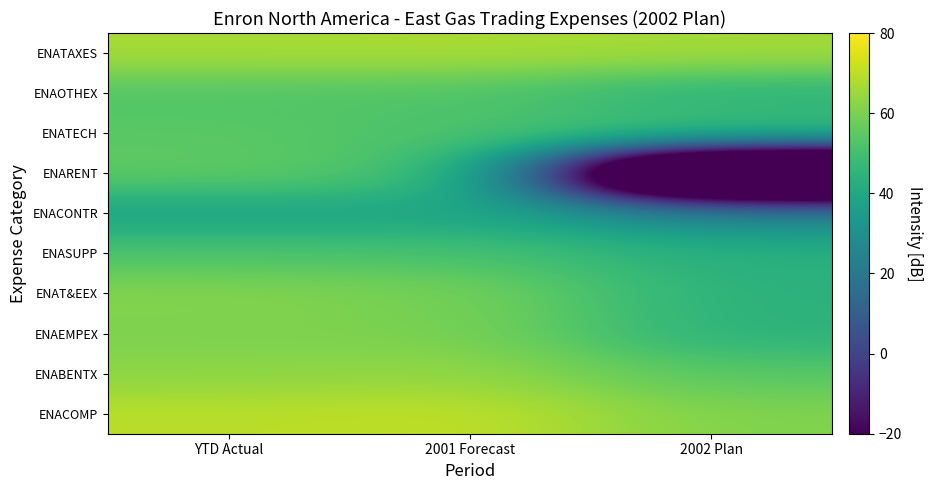

Reading left to right, transcribe all the data shown in this chart.

ENACOMP: YTD Actual=69.4	2001 Forecast=70.6	2002 Plan=60.9
ENABENTX: YTD Actual=62.7	2001 Forecast=63.9	2002 Plan=53.9
ENAEMPEX: YTD Actual=60.5	2001 Forecast=59.9	2002 Plan=44.2
ENAT&EEX: YTD Actual=61.5	2001 Forecast=59.4	2002 Plan=44.2
ENASUPP: YTD Actual=52.1	2001 Forecast=51.4	2002 Plan=43.2
ENACONTR: YTD Actual=37.7	2001 Forecast=39.0	2002 Plan=27.2
ENARENT: YTD Actual=55.5	2001 Forecast=51.5	2002 Plan=-120.0
ENATECH: YTD Actual=54.4	2001 Forecast=51.6	2002 Plan=50.2
ENAOTHEX: YTD Actual=52.8	2001 Forecast=52.6	2002 Plan=44.2
ENATAXES: YTD Actual=66.8	2001 Forecast=67.2	2002 Plan=66.3